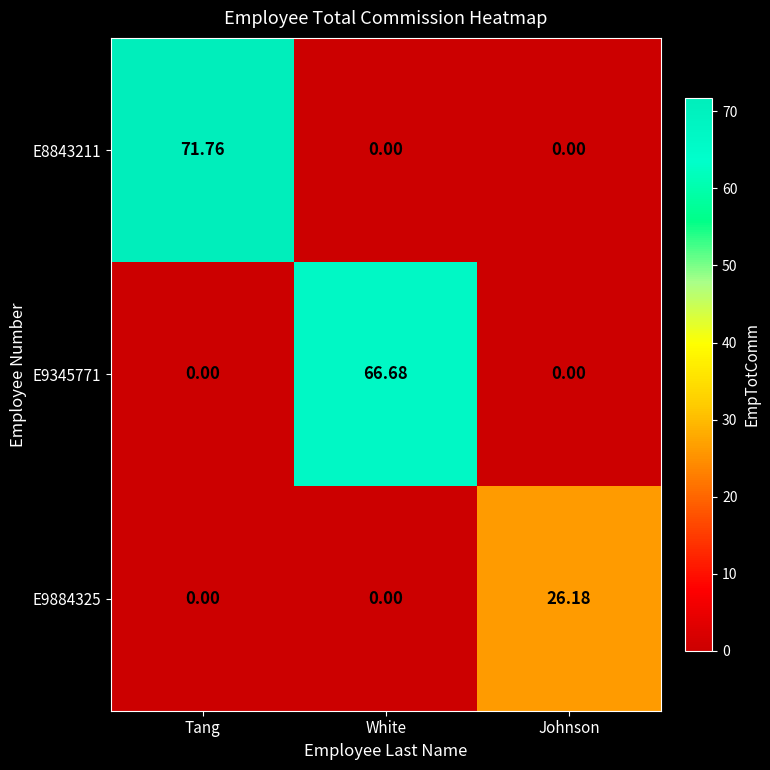

What is the spread (max minus min) of values at Johnson?

26.2